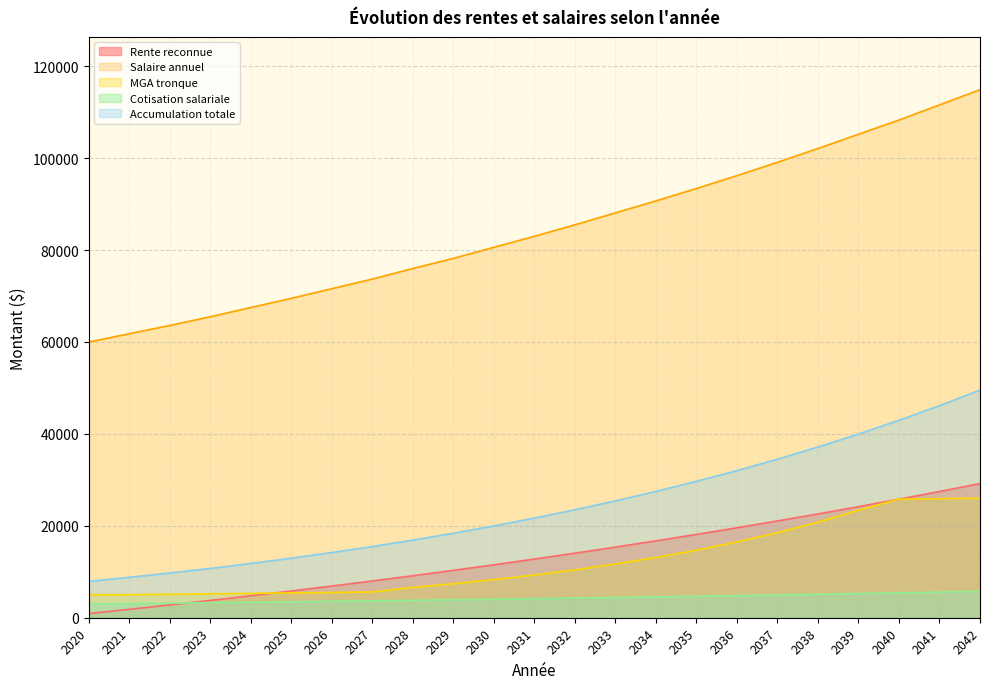

At how many categories does at least one series exceed 60366?

22